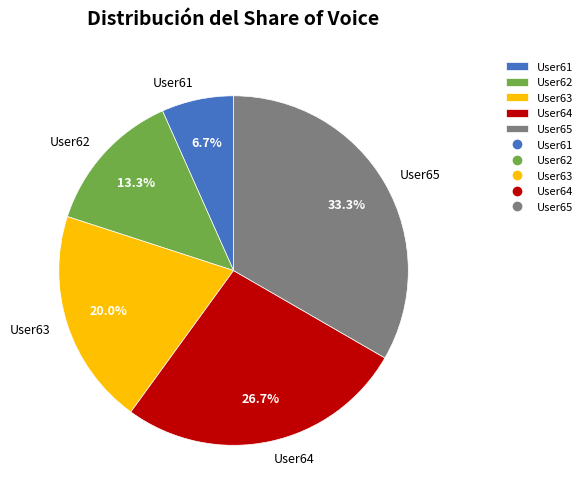

Which slice is the smallest?

User61